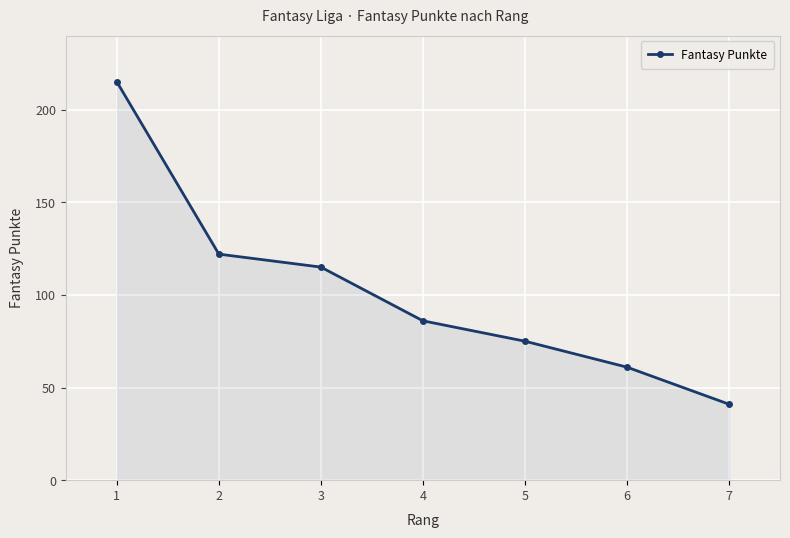

Where is the data nearest to the value 128?

2